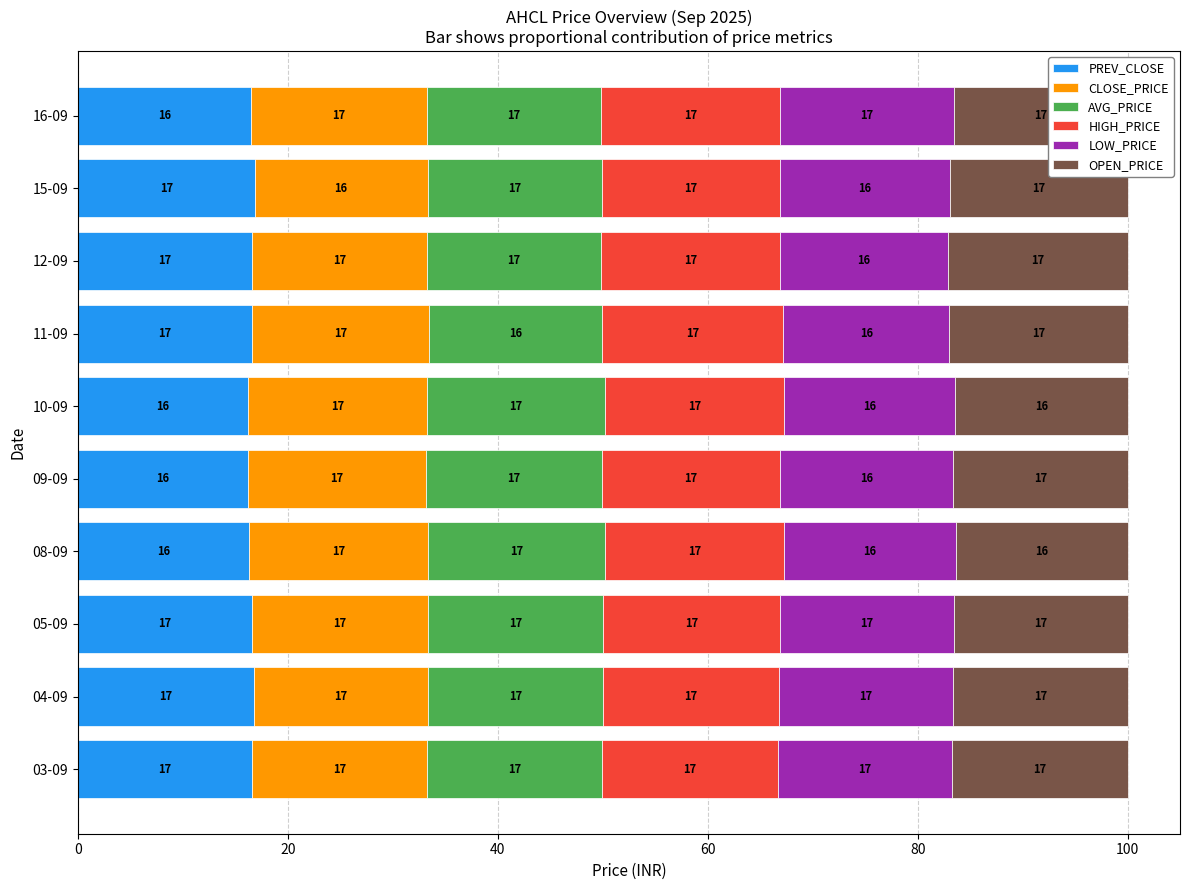

What is the sum of the PREV_CLOSE values at 03-09 and 16-09?

33.0